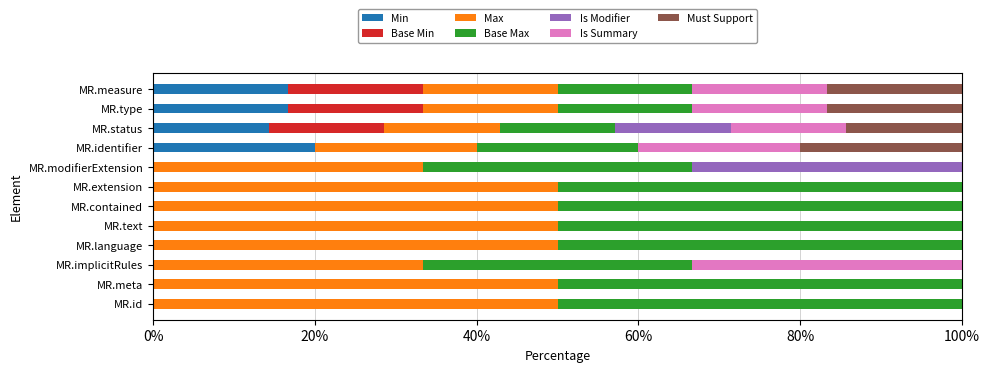

What is the maximum value for Min?

20.0